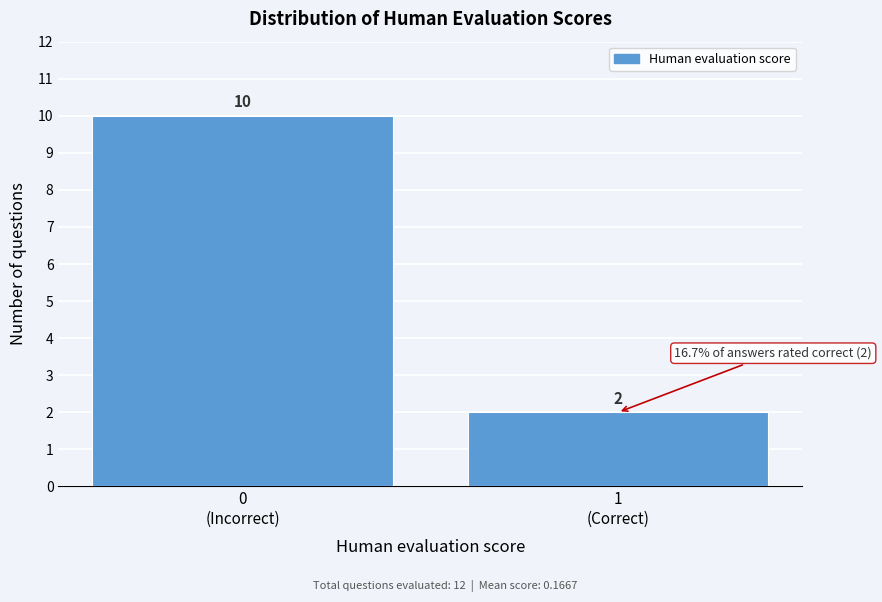

Reading left to right, list all the values displayed in this chart.

10	2